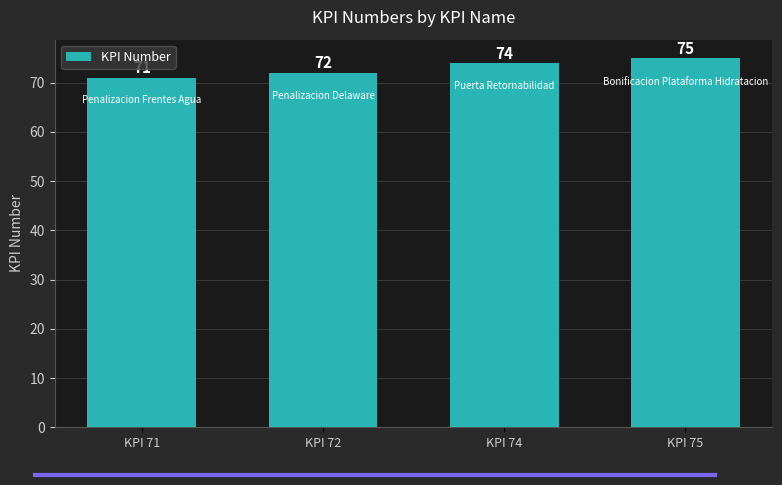

Count the values in the range 72 to 75.

3